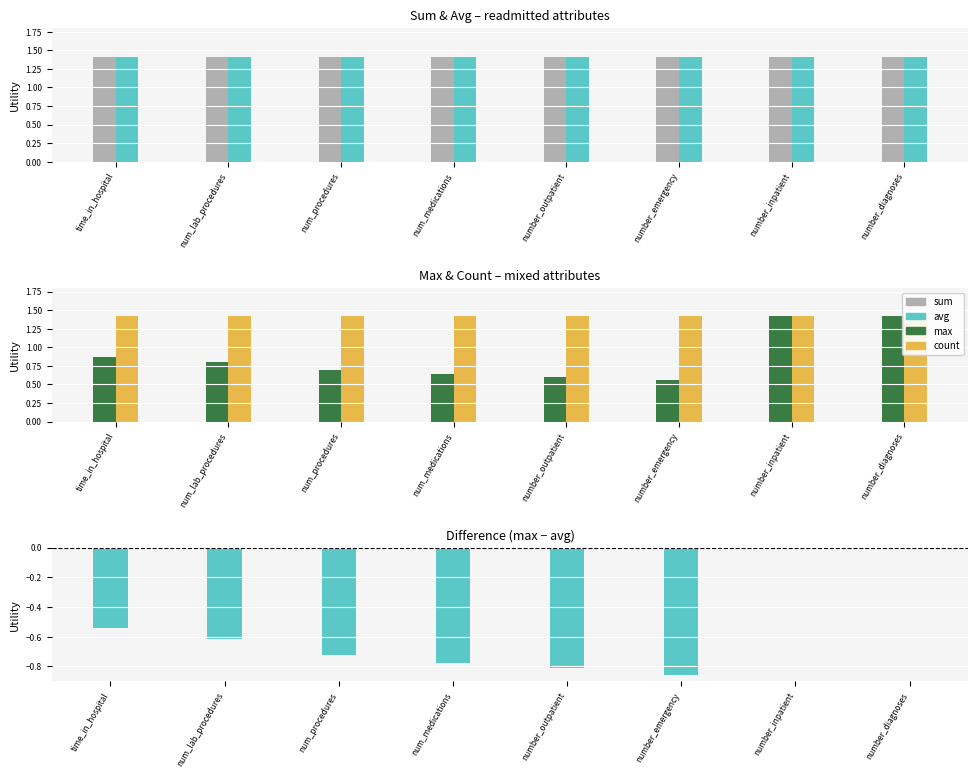

At which label is max - avg closest to 0?

number_inpatient